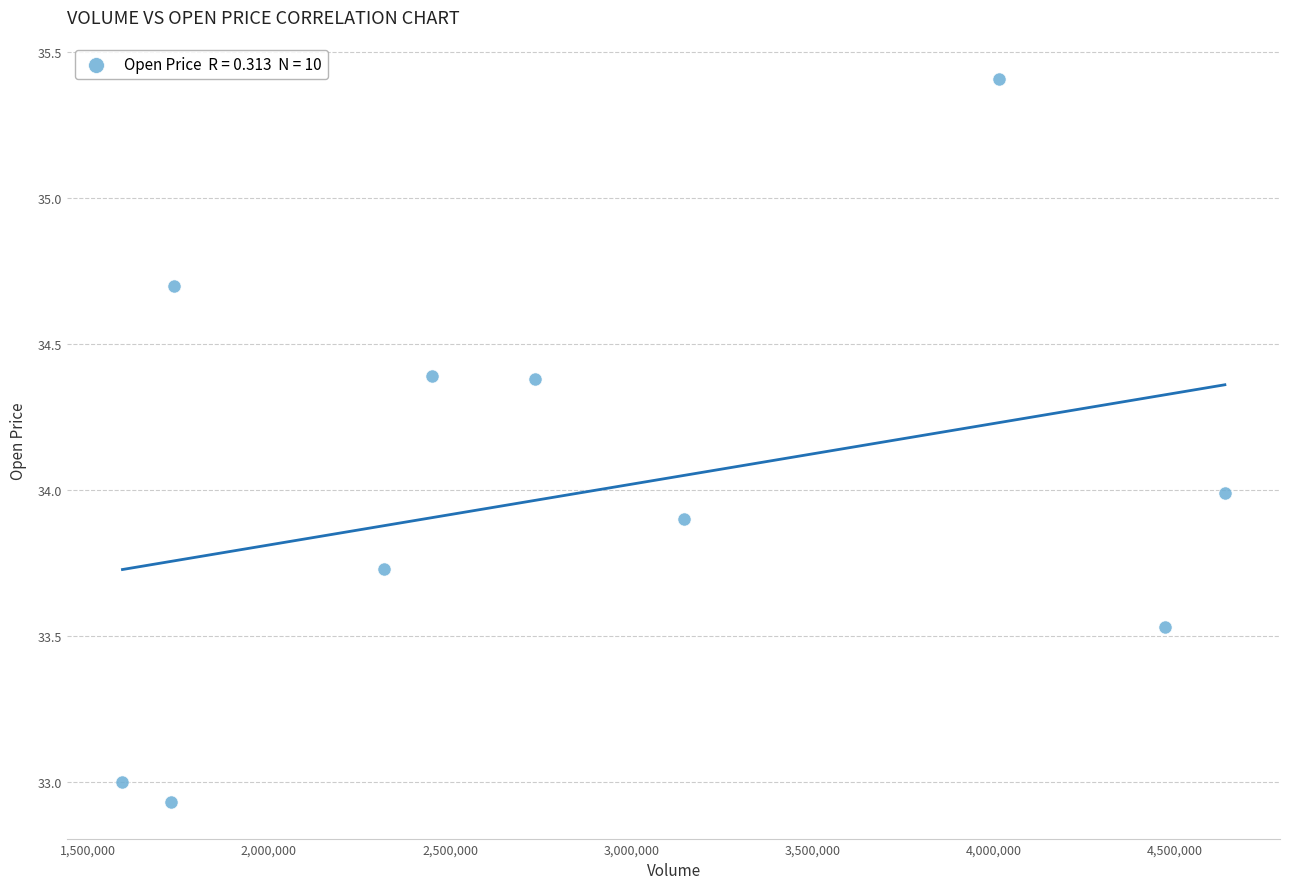

What is the range of Y values (max minus min)?

2.5